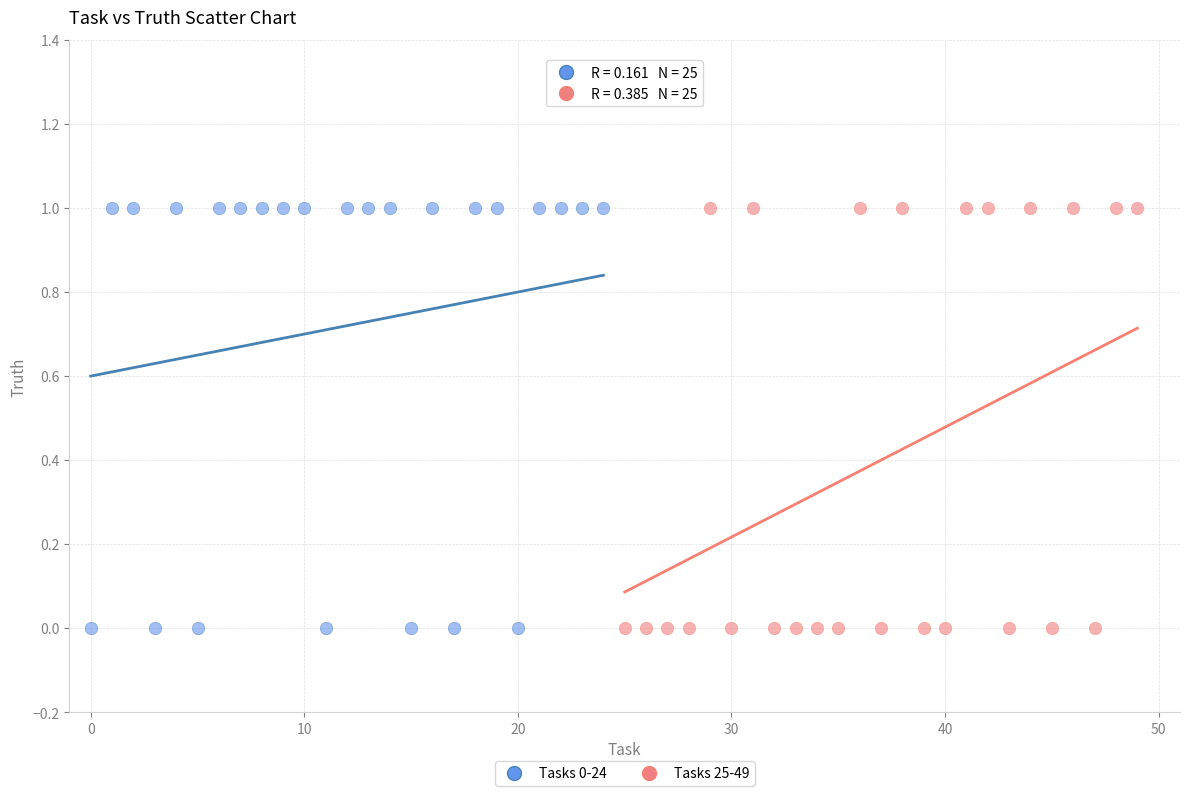

What are all the series names shown in the legend?

Tasks 0-24, Tasks 25-49